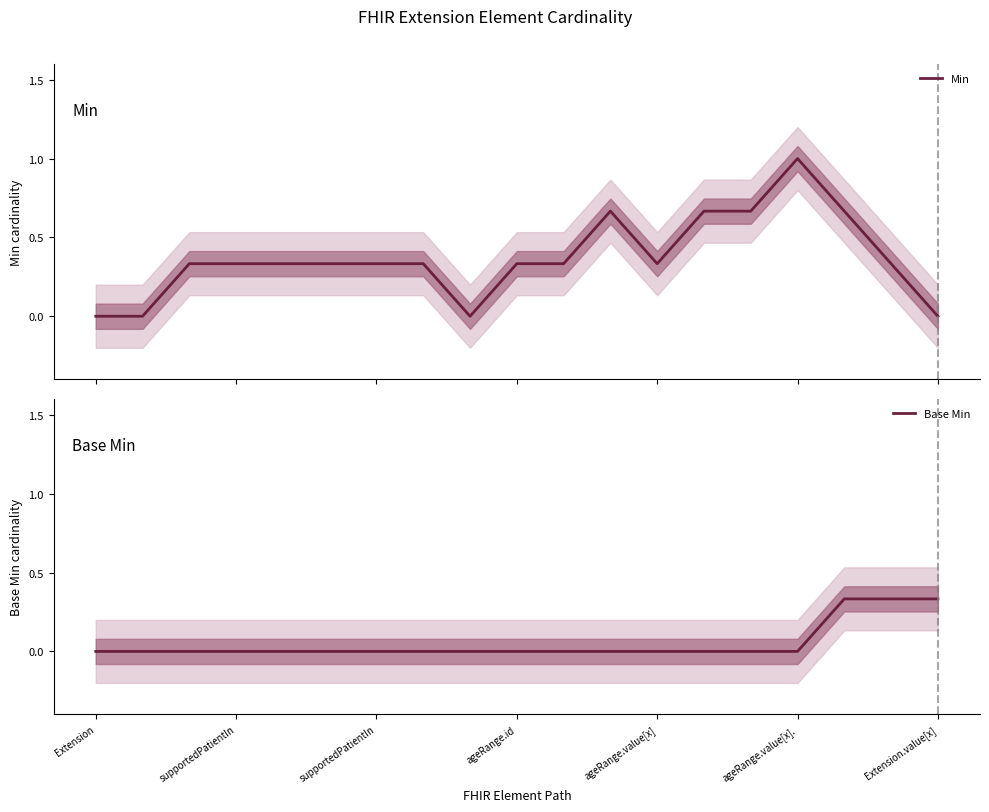

At how many categories does at least one series exceed 0?

16